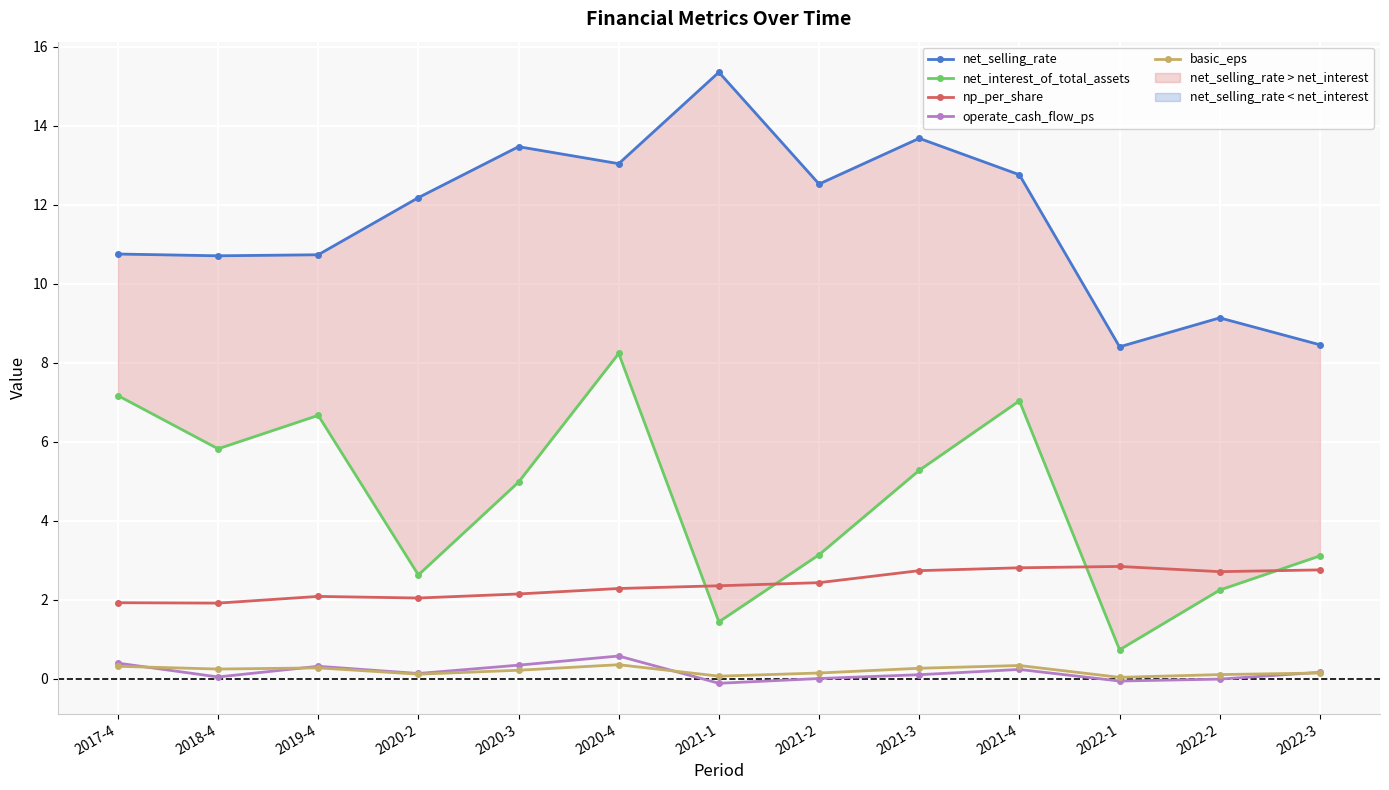

True or false: net_interest_of_total_assets and net_selling_rate cross at least once.

False